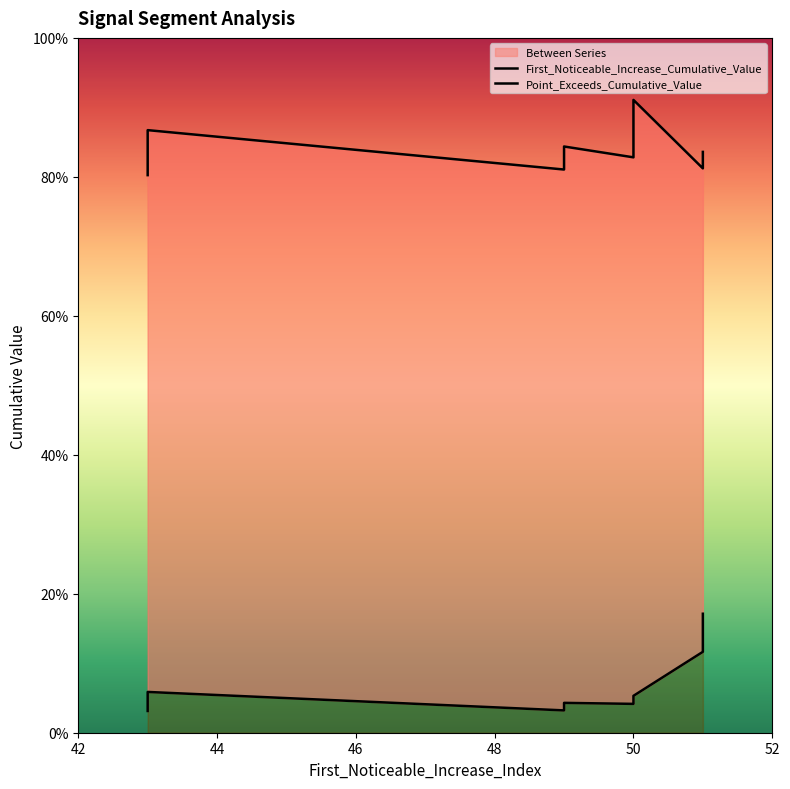

The First_Noticeable_Increase_Cumulative_Value series shows 0.0 at 50. True or false?

False